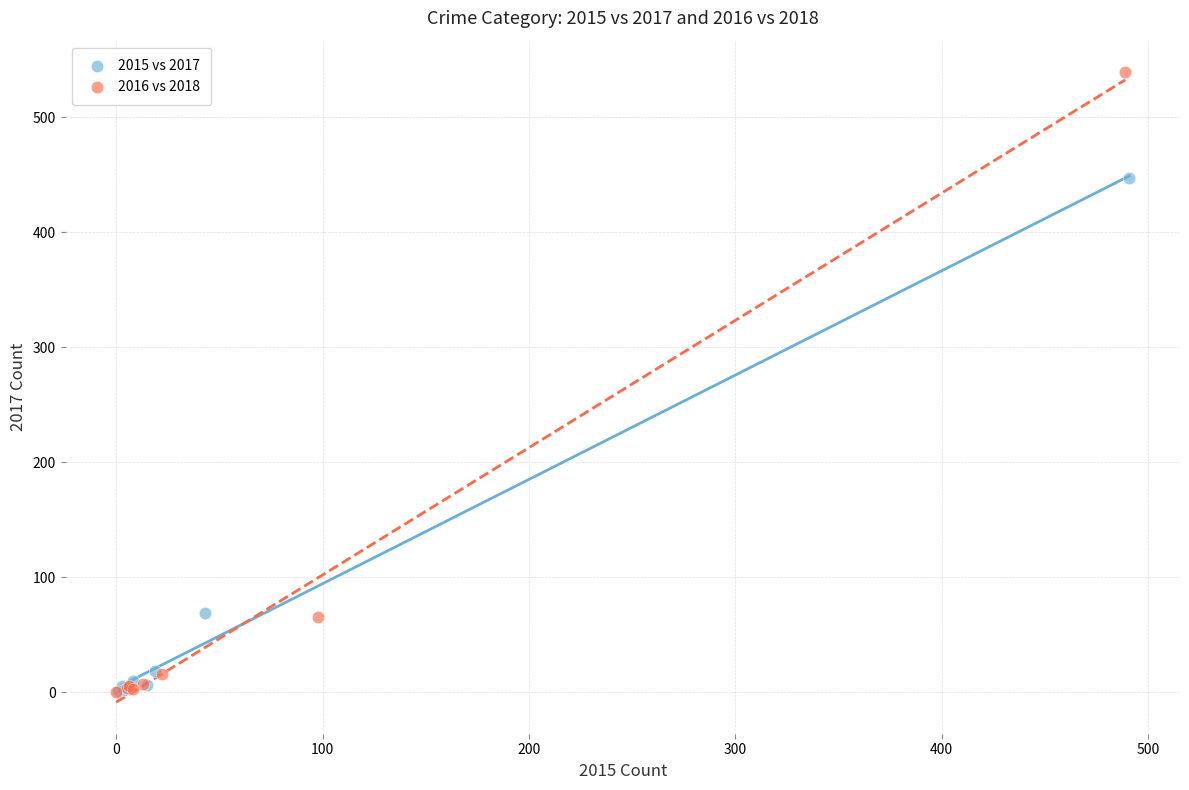

Which series has the largest Y range (max minus min)?

2016 vs 2018